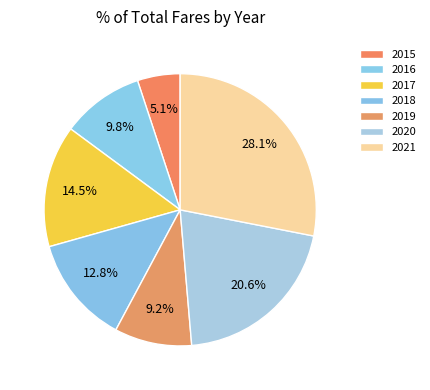

Is it true that 2015 is 14% of the pie?

False